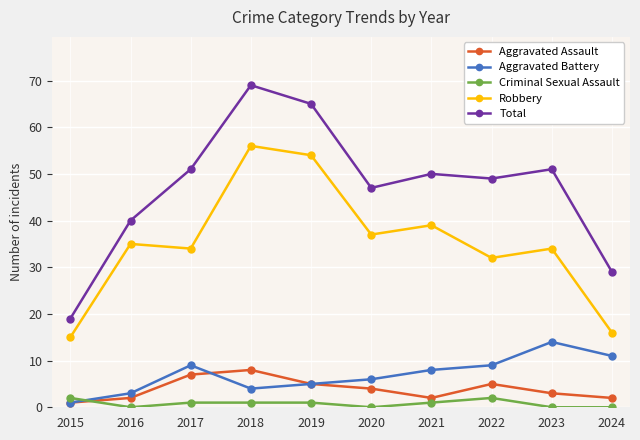

What is the value of the Total point at the 5th from the left?

65